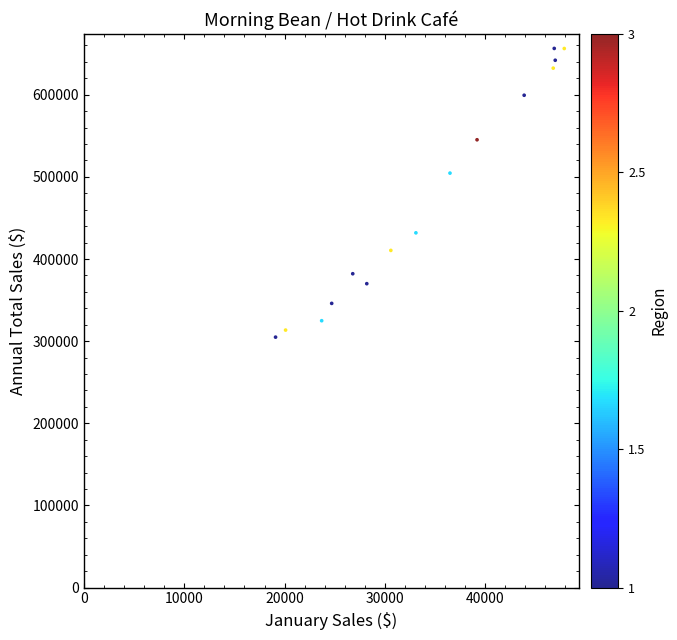

What Y value in the scatter plot is closest to 480650?

504600